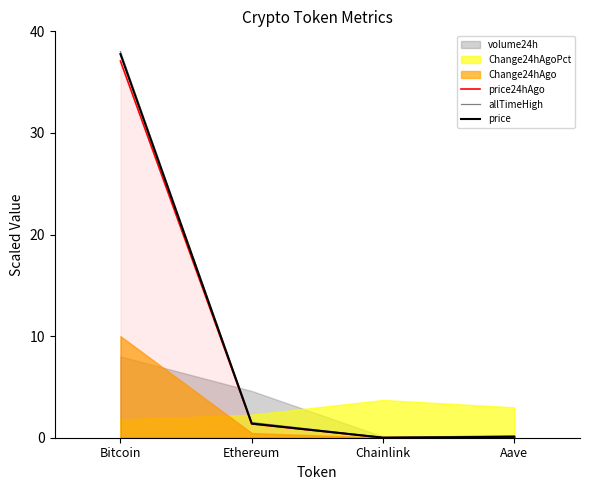

What is the label of the 2nd point from the right?

Chainlink